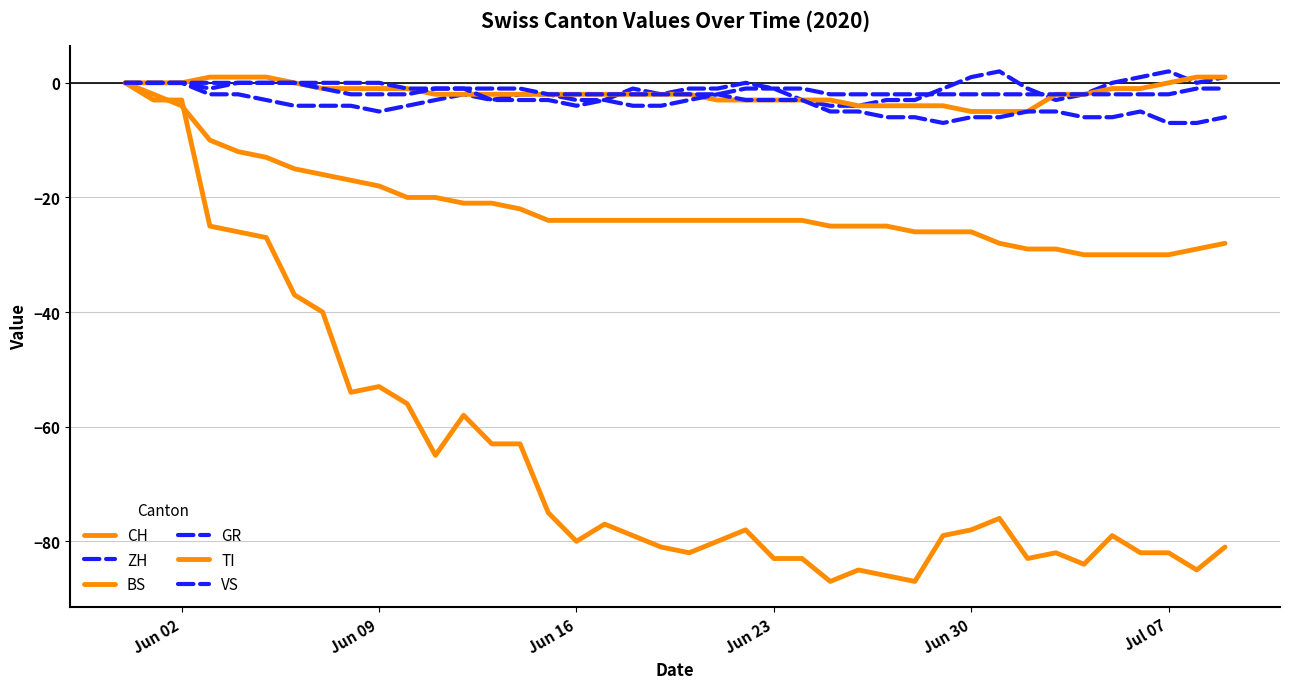

How many times do TI and CH cross each other?

2